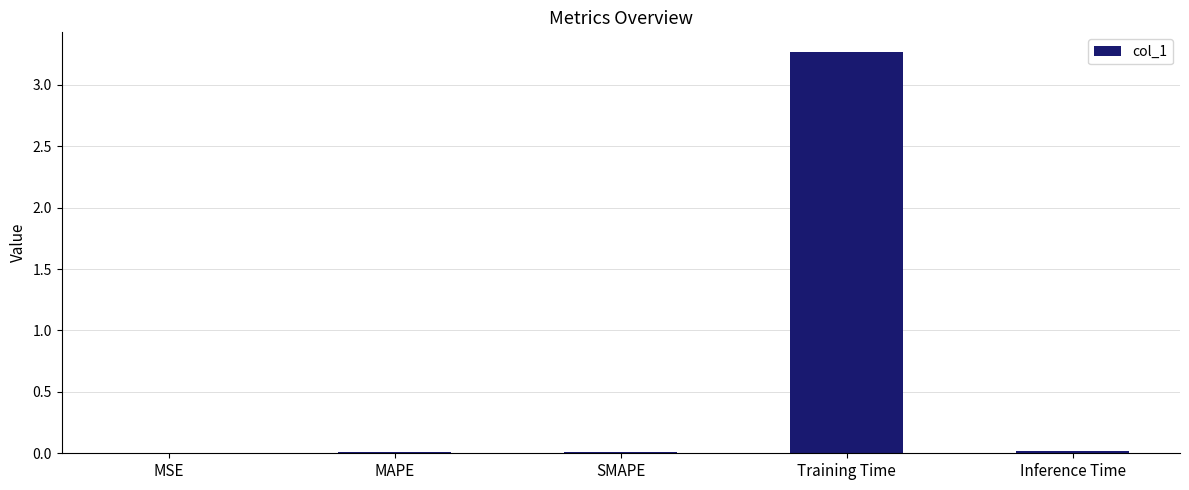

At which category does the chart reach its peak across all series?

Training Time